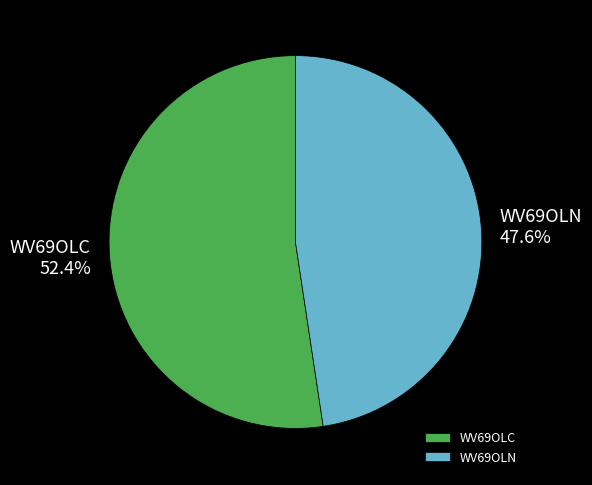

What is the ratio of the value at WV69OLN to the value at WV69OLC?

0.9